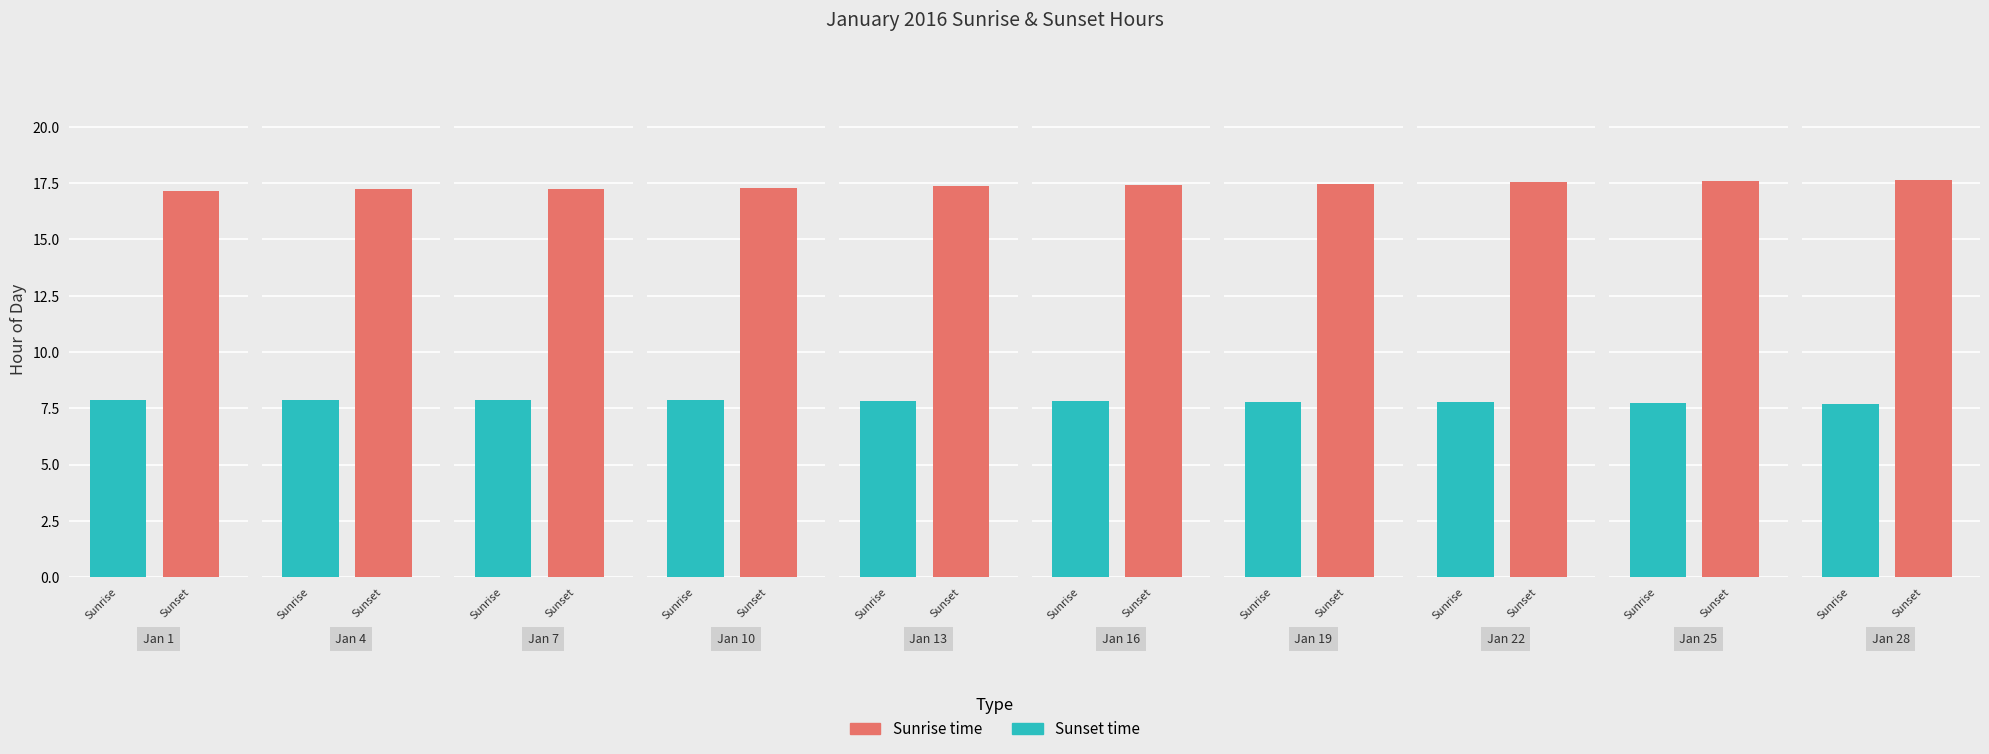

How many series are shown in this chart?

2